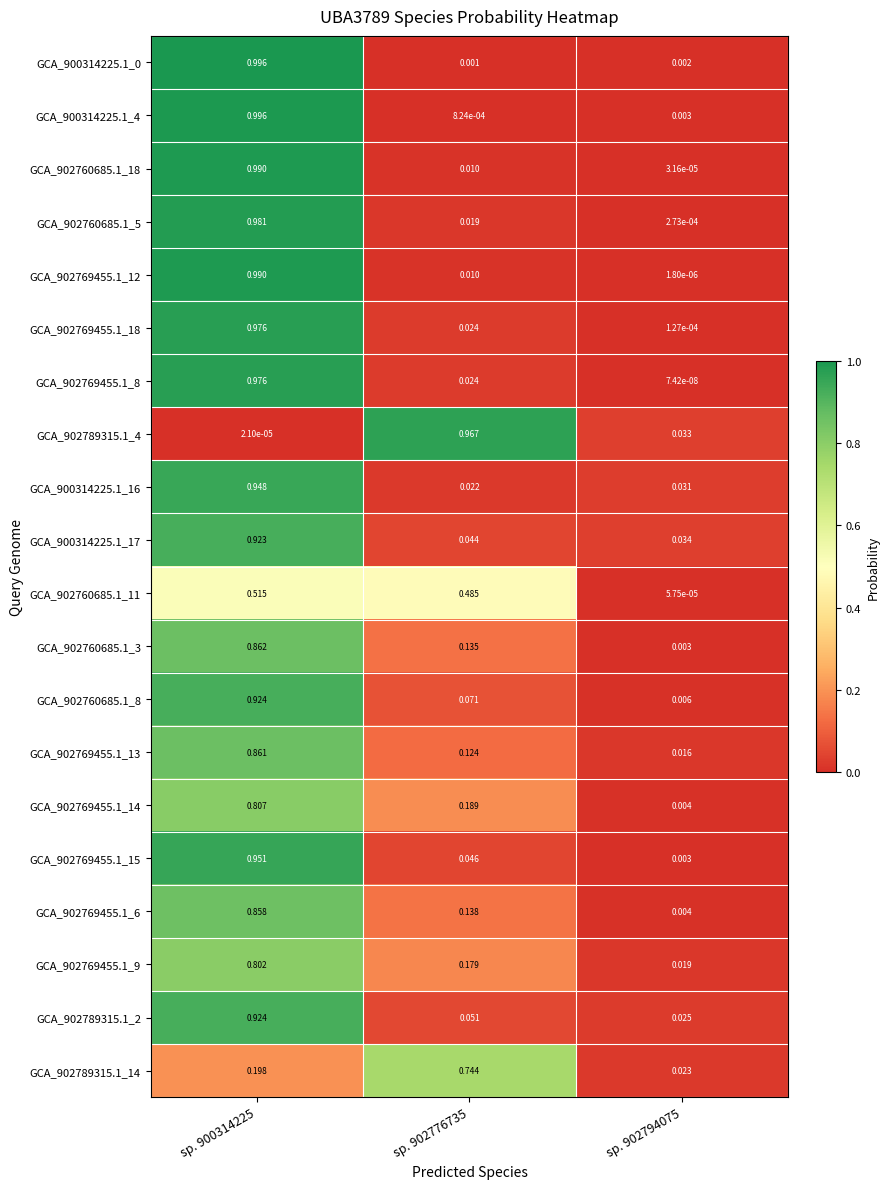

Is the value of GCA_902769455.1_6 at sp. 902776735 greater than the value of GCA_902760685.1_5 at sp. 902794075?

Yes